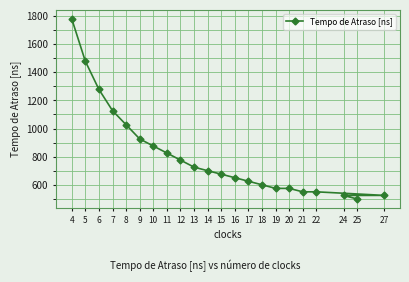

What is the change in value from 16 to 24?

-125.7